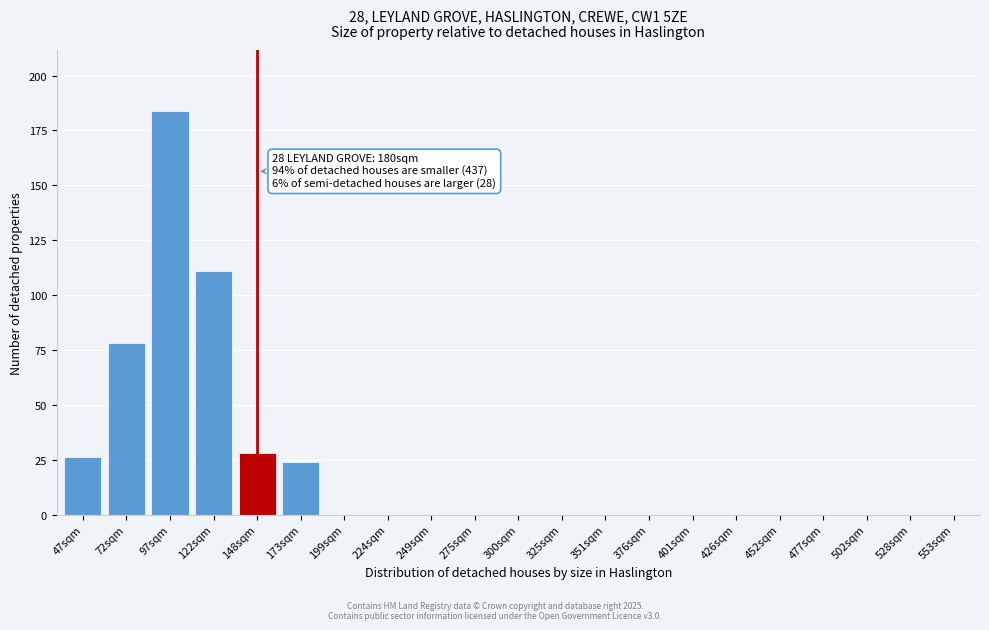

Reading left to right, list all the values displayed in this chart.

47sqm=26	72sqm=78	97sqm=184	122sqm=111	148sqm=28	173sqm=24	199sqm=0	224sqm=0	249sqm=0	275sqm=0	300sqm=0	325sqm=0	351sqm=0	376sqm=0	401sqm=0	426sqm=0	452sqm=0	477sqm=0	502sqm=0	528sqm=0	553sqm=0